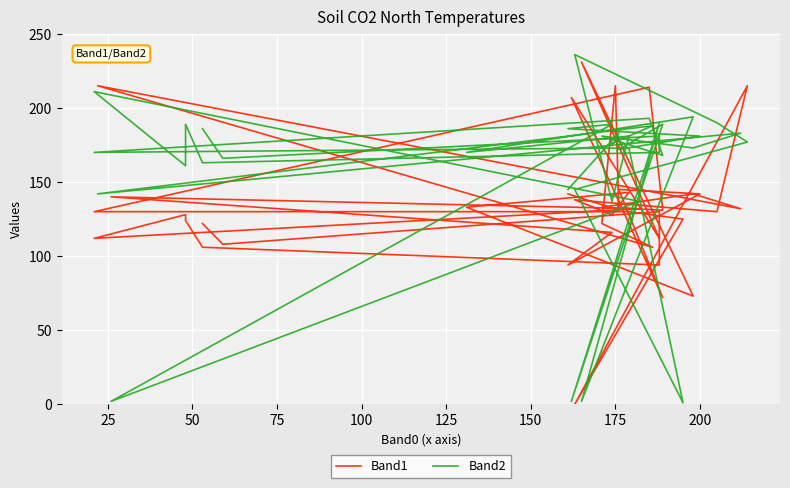

What is the difference between the second highest and second lowest values in the Band2 series?

209